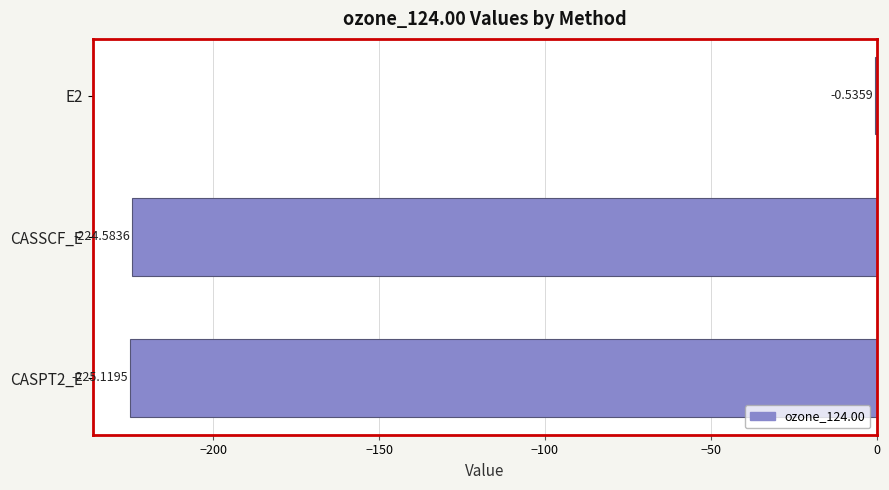

What is the sum of the values at CASPT2_E and CASSCF_E?

-449.7